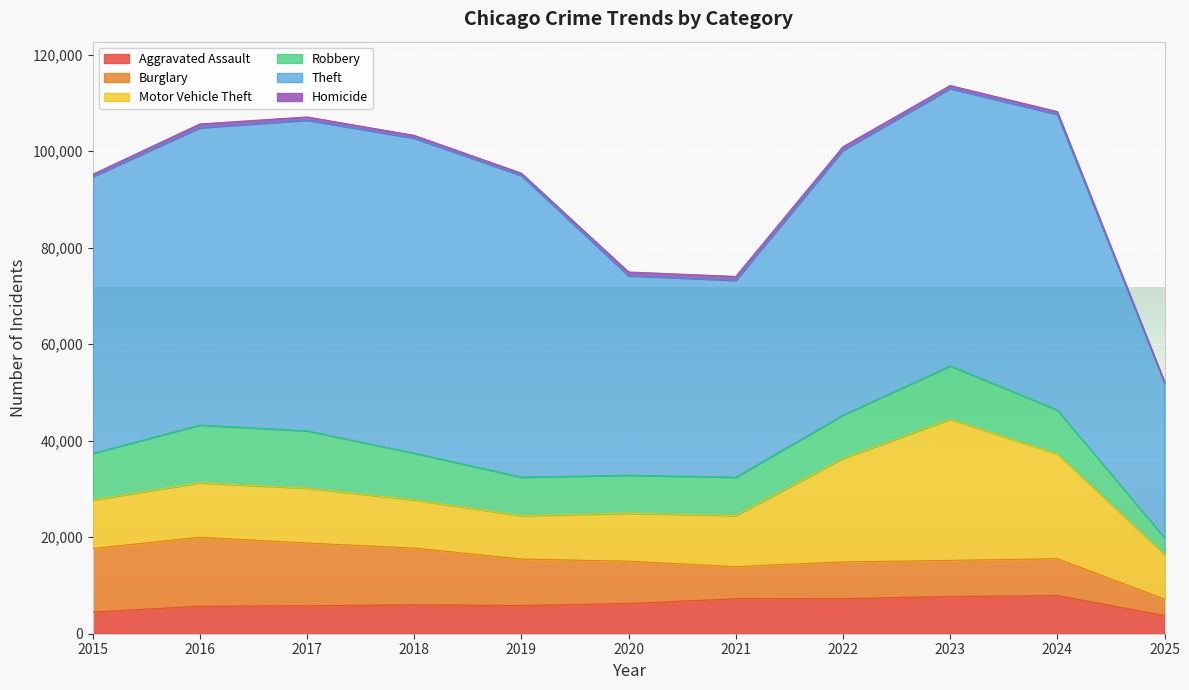

What is the average value of the Burglary series?

9401